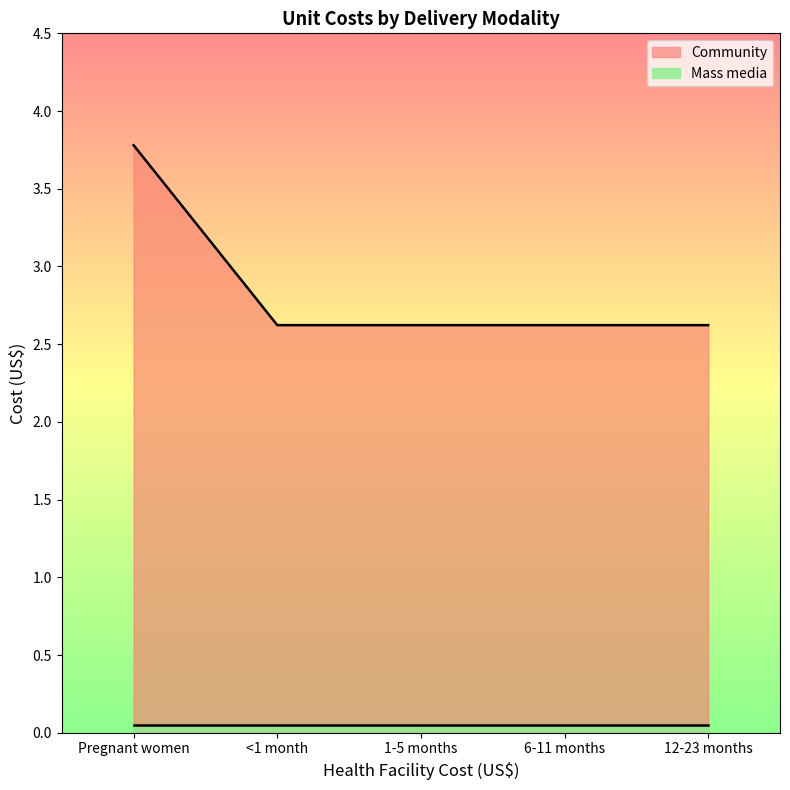

What is the value of the 1st point from the left?

3.8